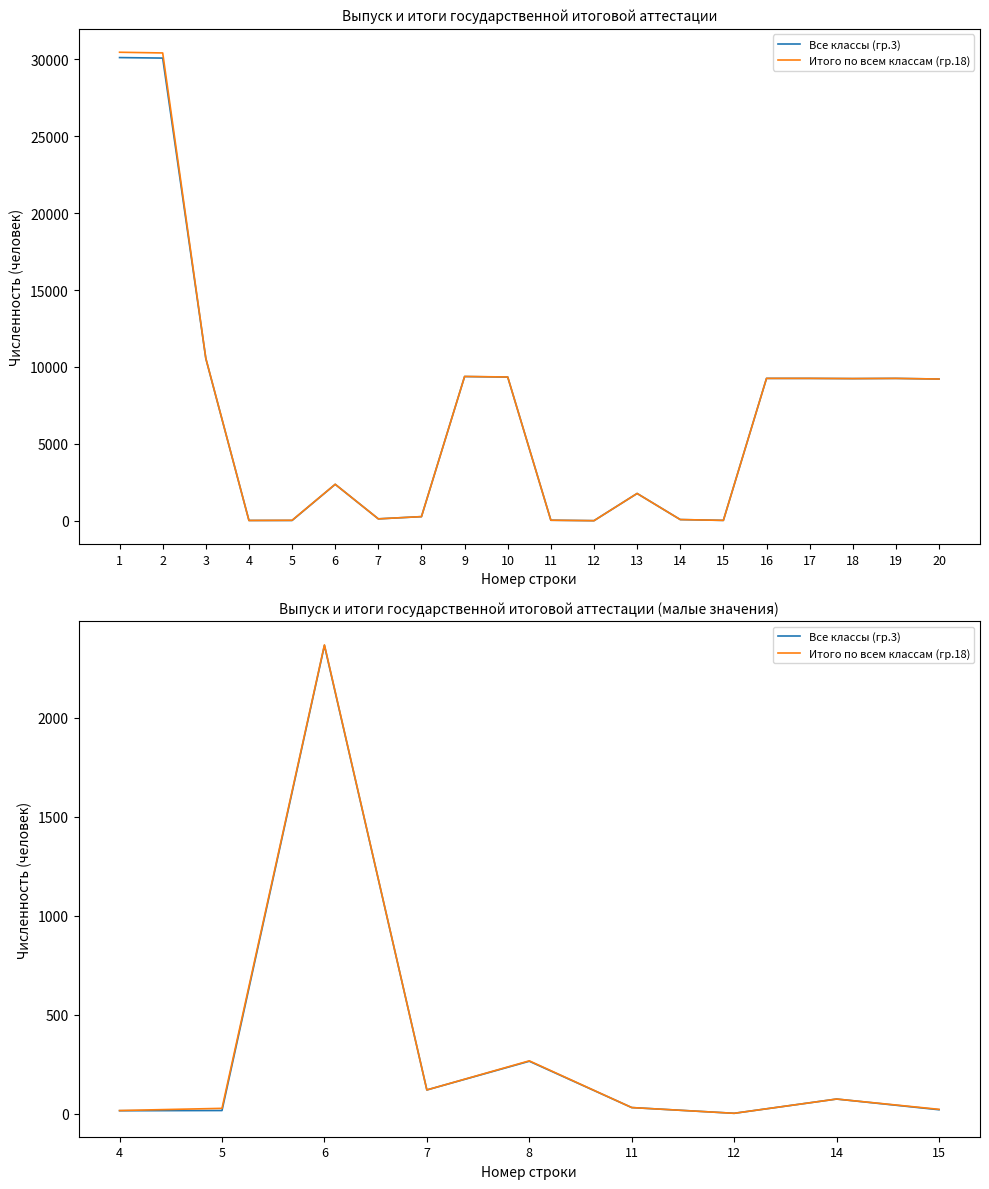

List the series in order of their overall mean, highest first.

Итого по всем классам (гр.18), Все классы (гр.3)